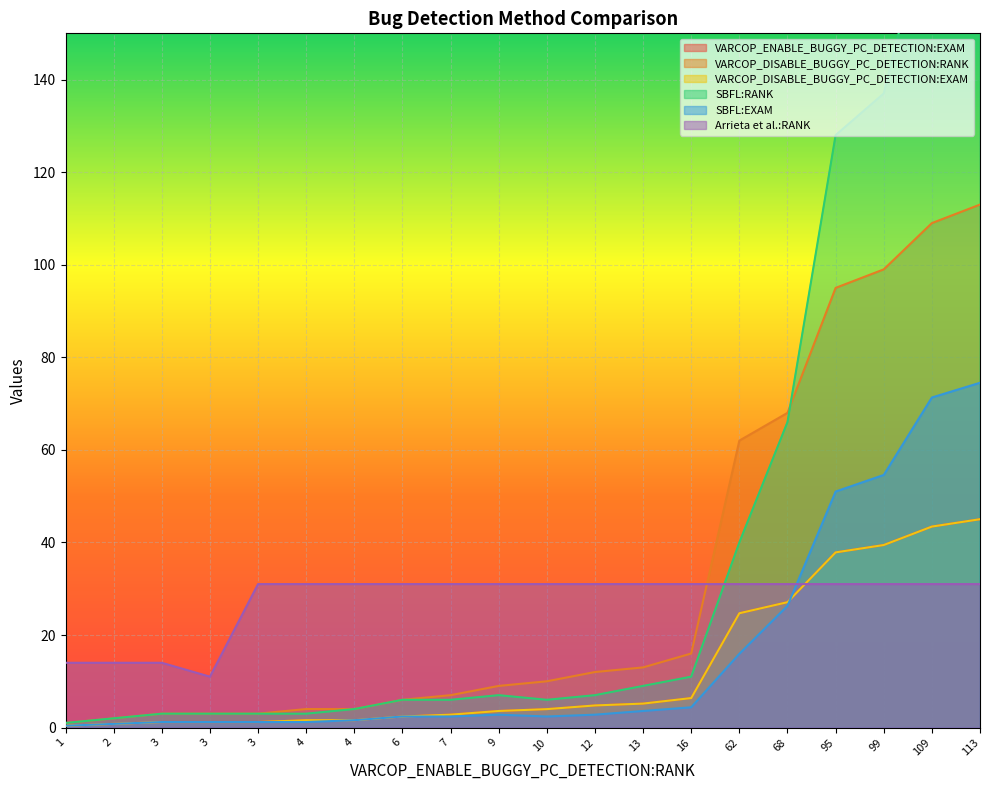

Which series ends up on top after the final intersection of Arrieta et al.:RANK and VARCOP_DISABLE_BUGGY_PC_DETECTION:RANK?

VARCOP_DISABLE_BUGGY_PC_DETECTION:RANK